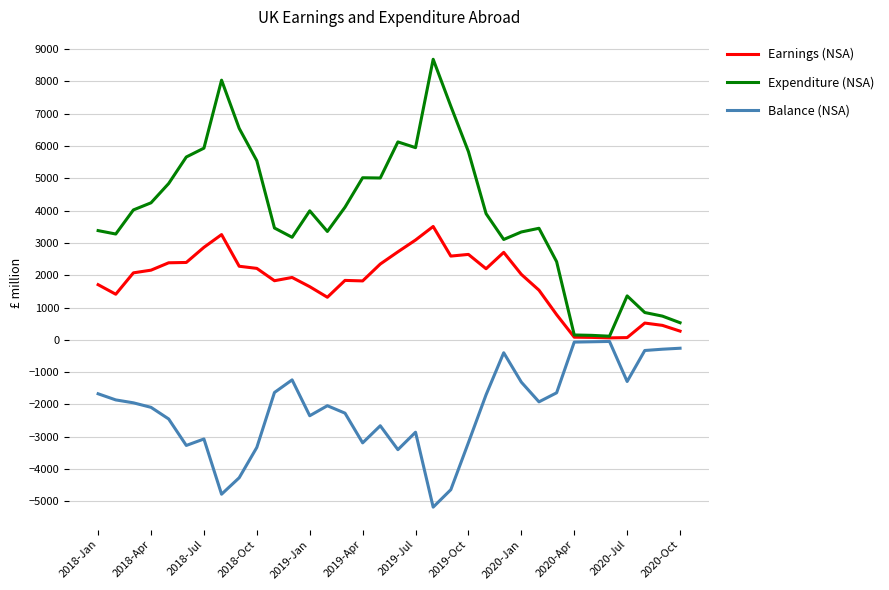

Rank the series by their average value, from lowest to highest.

Balance (NSA), Earnings (NSA), Expenditure (NSA)